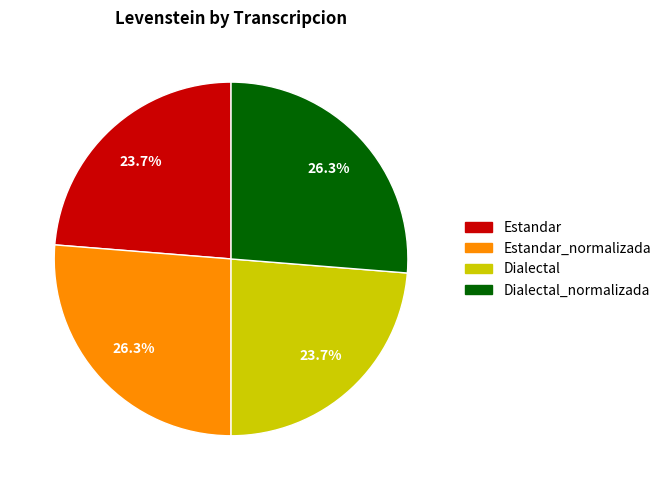

Is there a majority slice in this chart?

No